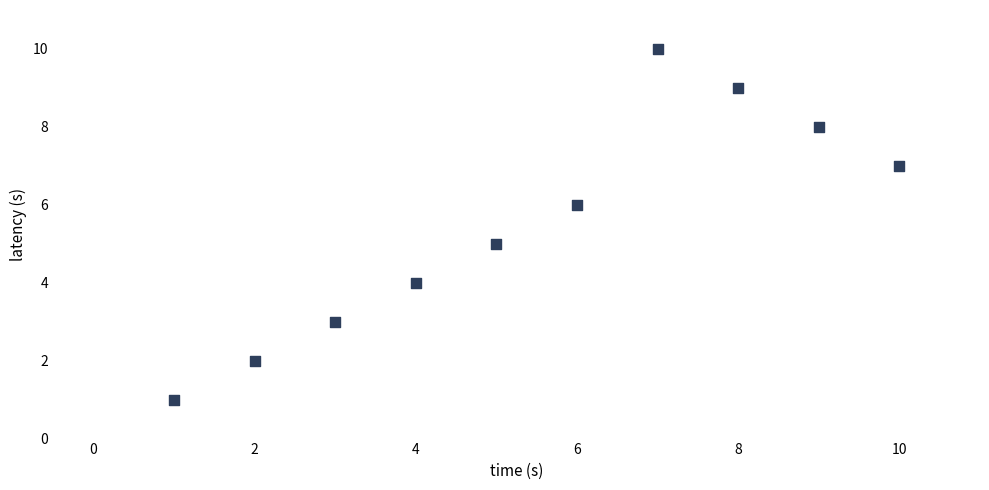

What is the range of X values (max minus min)?

9